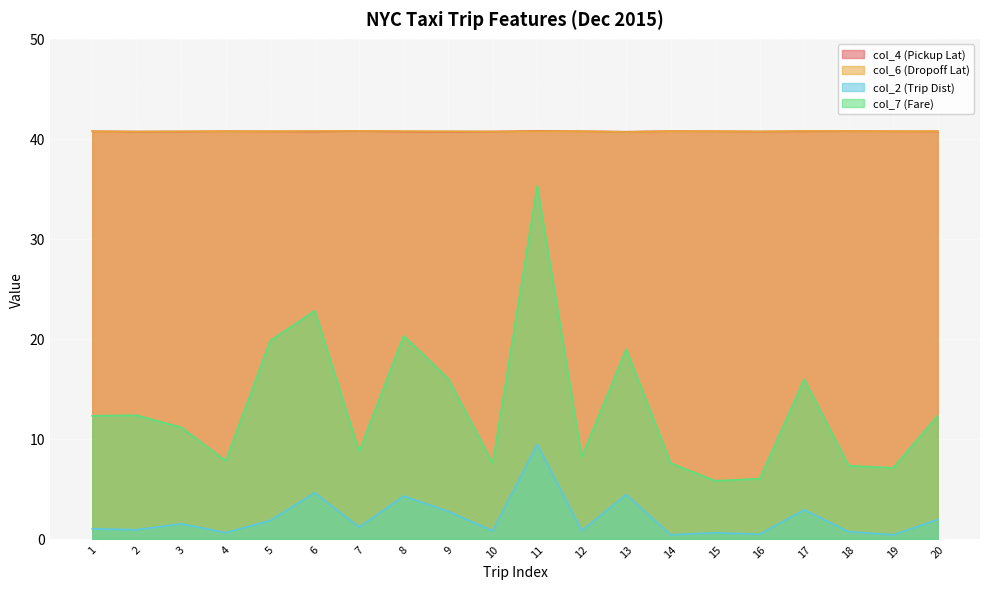

Is the value of col_6 (Dropoff Lat) at 17 greater than the value of col_4 (Pickup Lat) at 15?

Yes